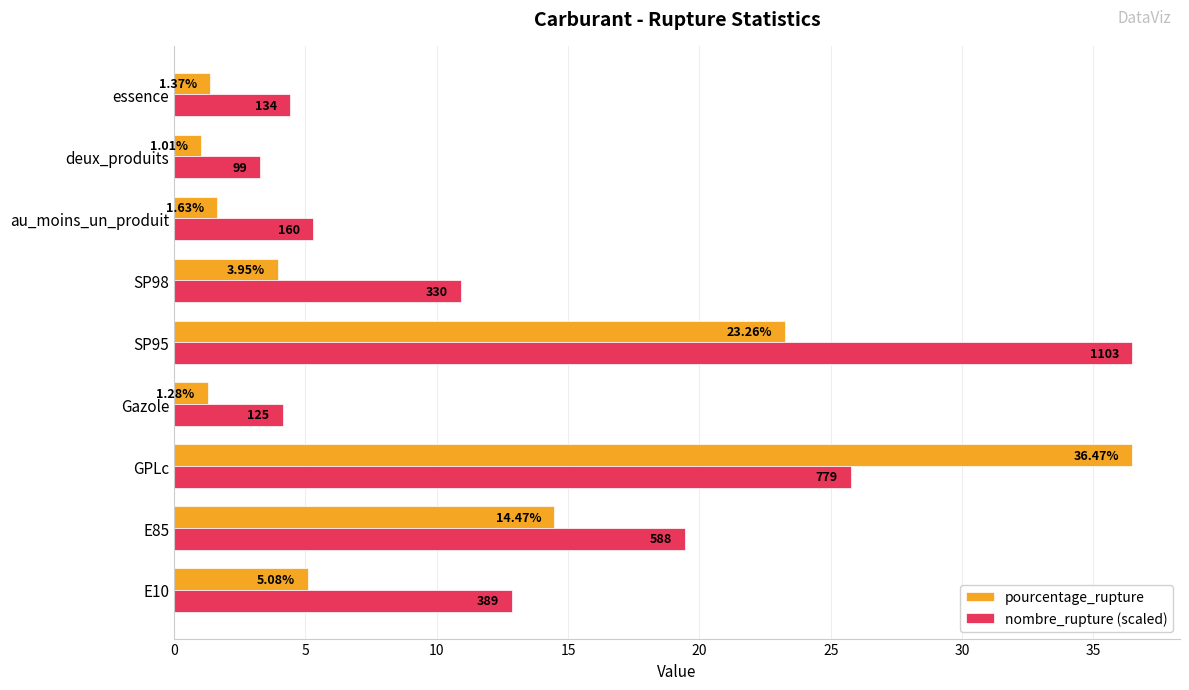

Which category has the lowest value in the pourcentage_rupture series?

deux_produits